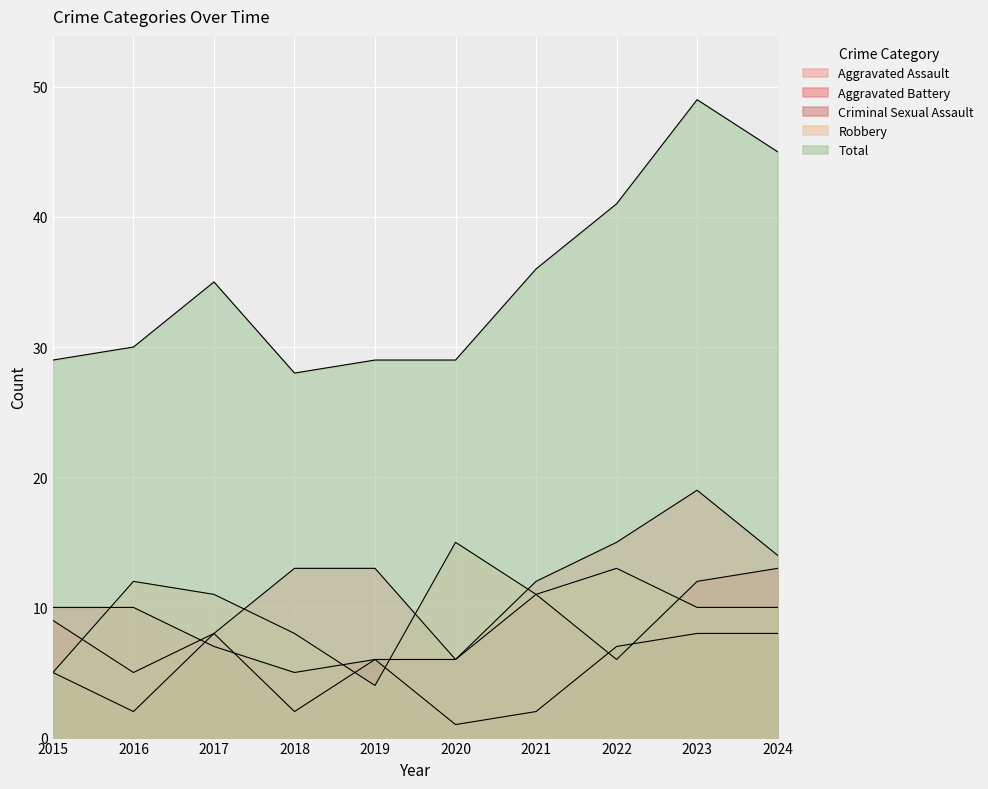

What is the sum of all Aggravated Assault values?

114